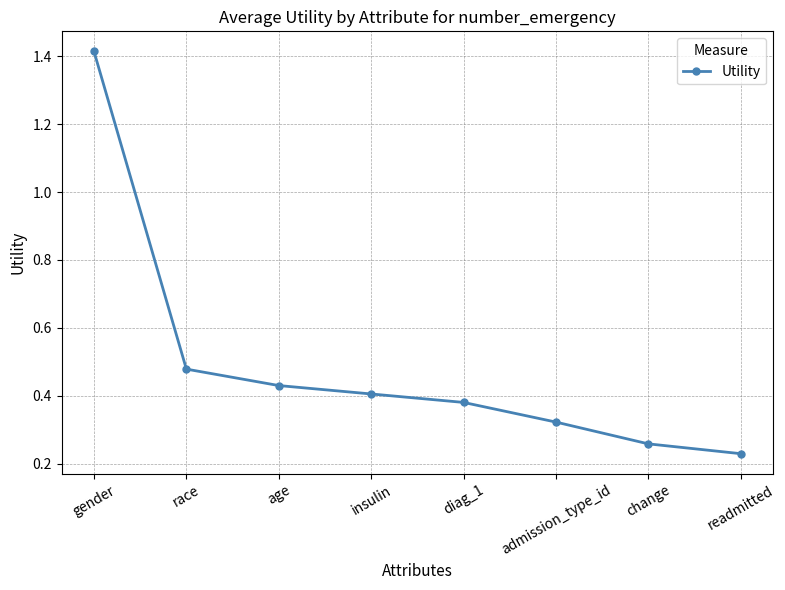

True or false: the data has more than 0 interior local peaks.

False